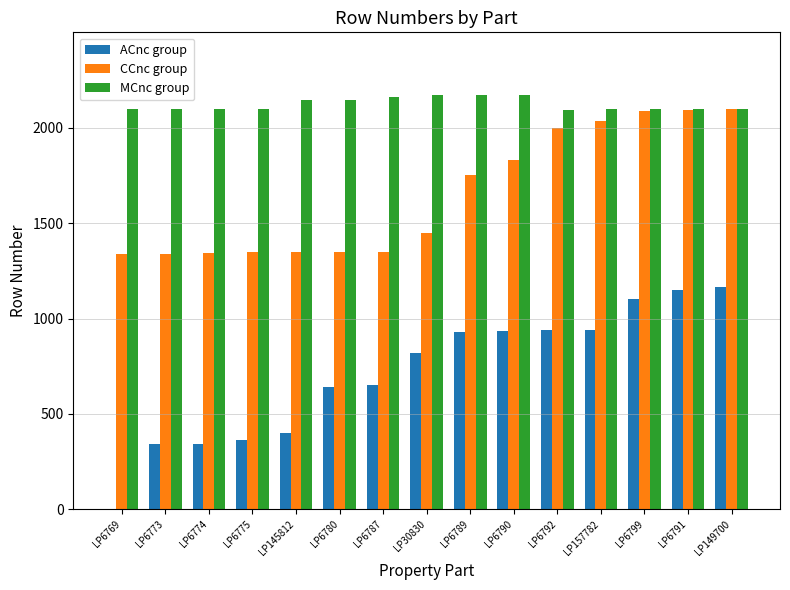

True or false: CCnc group has a value of 1450 at LP30830.

True